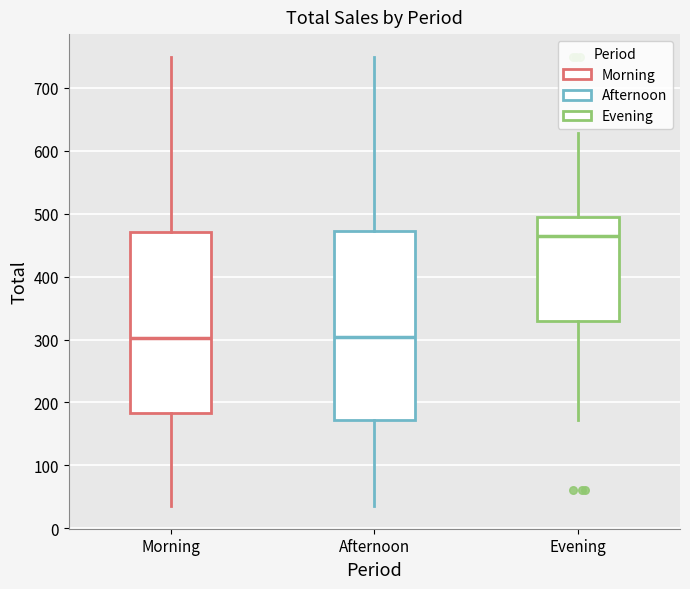

Where does the lower whisker of the box for Morning end on the y-axis? The values are not printed on the chart, so give them approximately, as read against the axis.

40